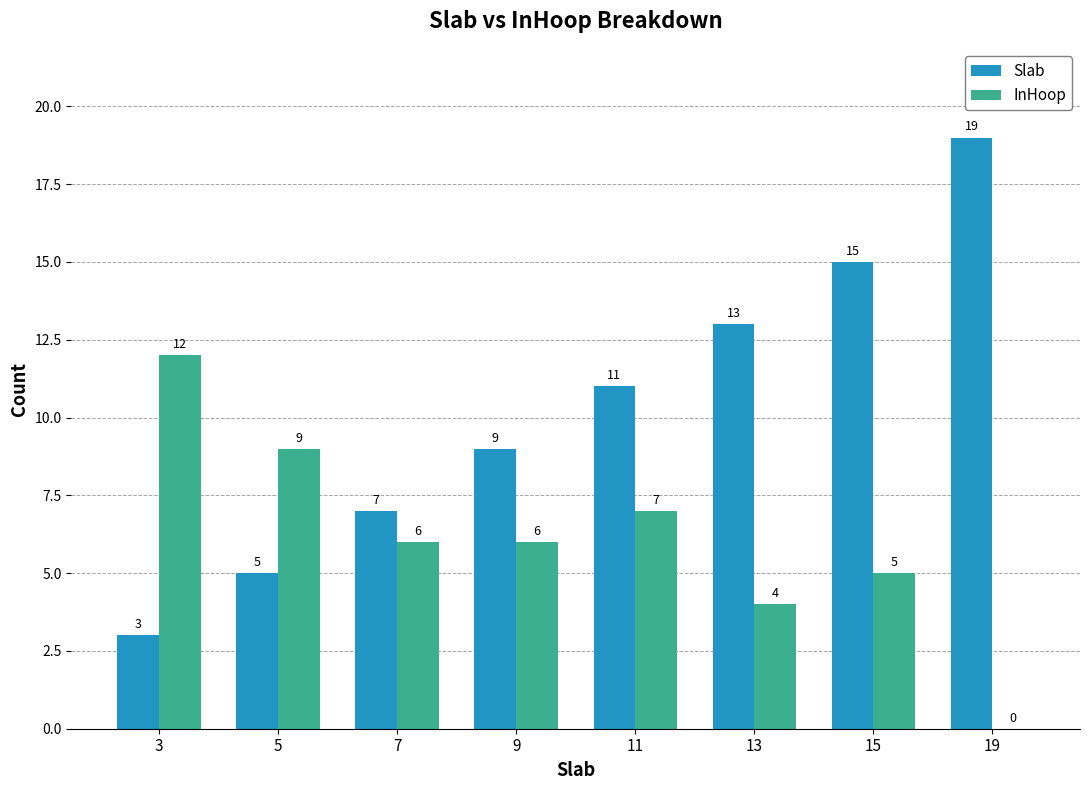

Which category has the highest value across all series?

19